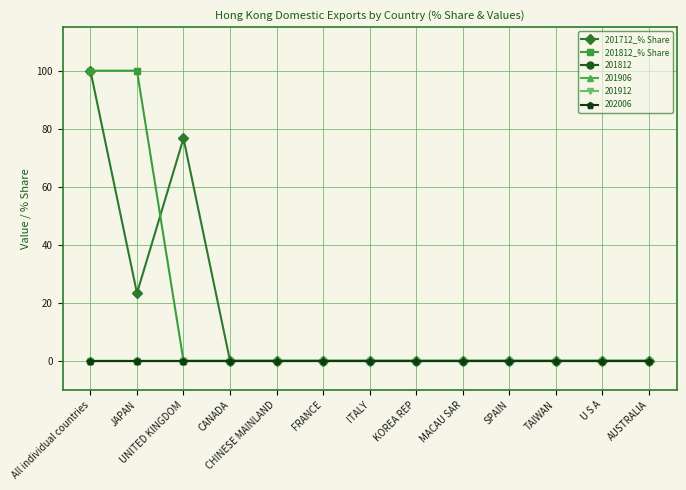

The 201712_% Share series shows 0.0 at ITALY. True or false?

True